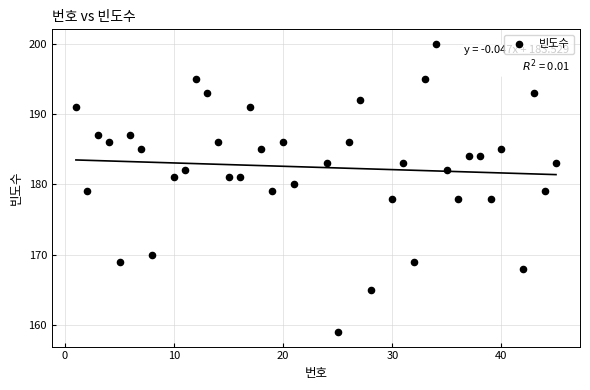

What is the range of Y values (max minus min)?

41